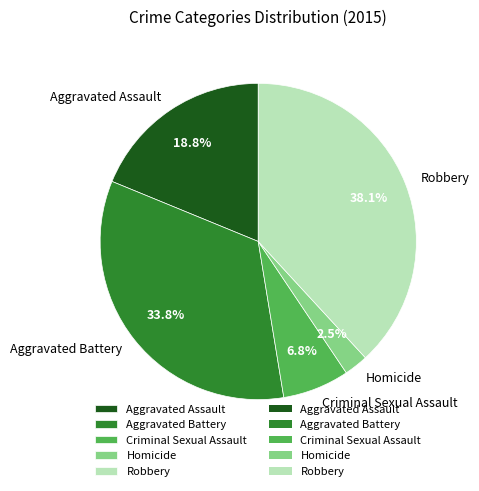

What portion of the pie excludes Aggravated Battery?

66.2%